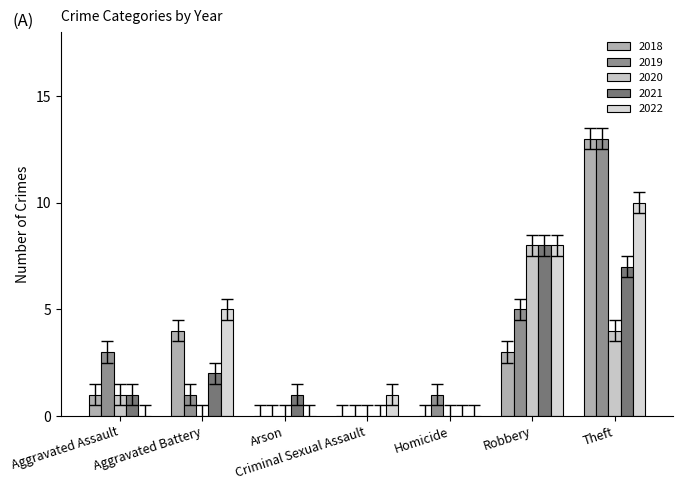

Reading left to right, extract all data points from this chart.

2019: Aggravated Assault=3	Aggravated Battery=1	Arson=0	Criminal Sexual Assault=0	Homicide=1	Robbery=5	Theft=13
2020: Aggravated Assault=1	Aggravated Battery=0	Arson=0	Criminal Sexual Assault=0	Homicide=0	Robbery=8	Theft=4
2018: Aggravated Assault=1	Aggravated Battery=4	Arson=0	Criminal Sexual Assault=0	Homicide=0	Robbery=3	Theft=13
2022: Aggravated Assault=0	Aggravated Battery=5	Arson=0	Criminal Sexual Assault=1	Homicide=0	Robbery=8	Theft=10
2021: Aggravated Assault=1	Aggravated Battery=2	Arson=1	Criminal Sexual Assault=0	Homicide=0	Robbery=8	Theft=7